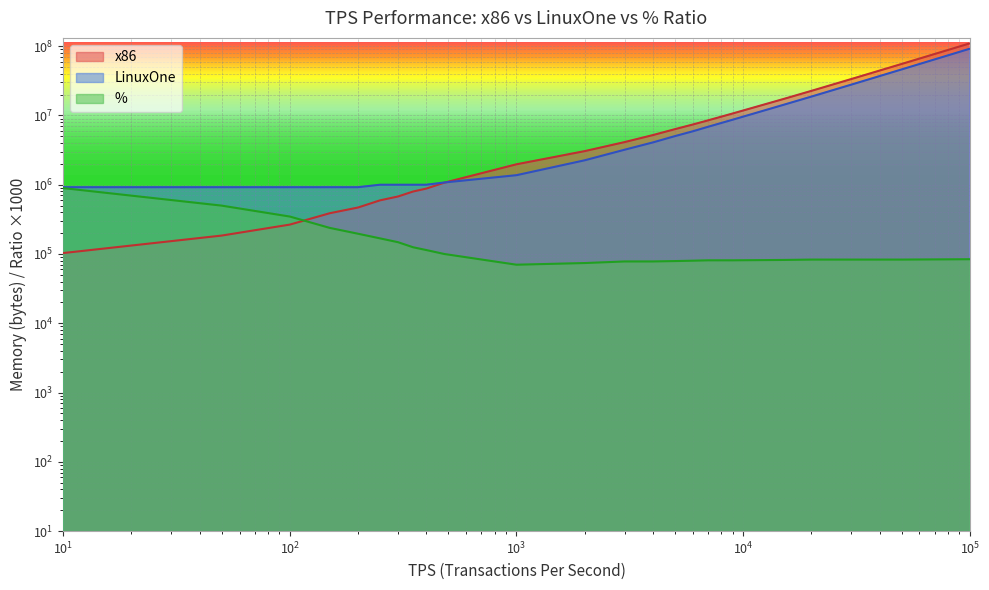

True or false: LinuxOne and x86 cross at least once.

True